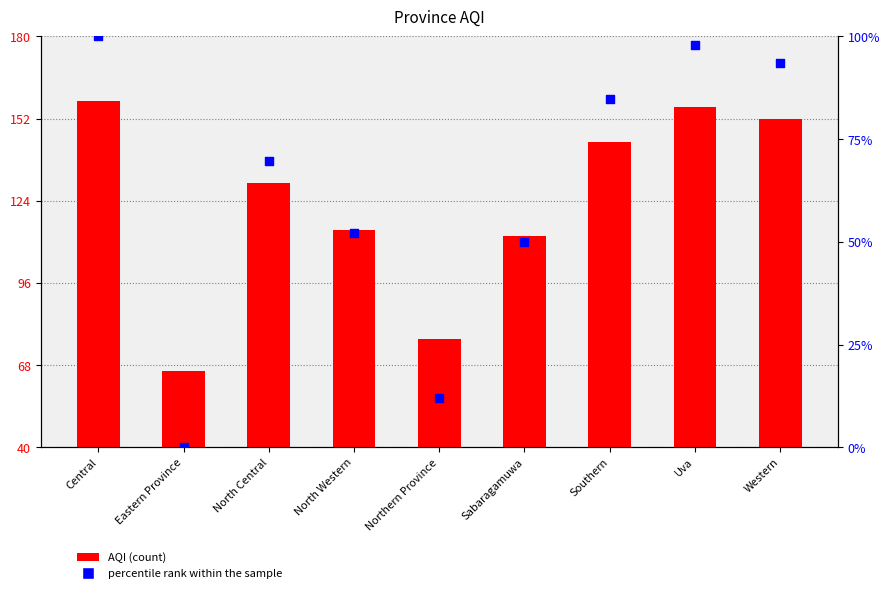

Is the value of percentile rank within the sample at Eastern Province greater than the value of AQI at North Western?

No